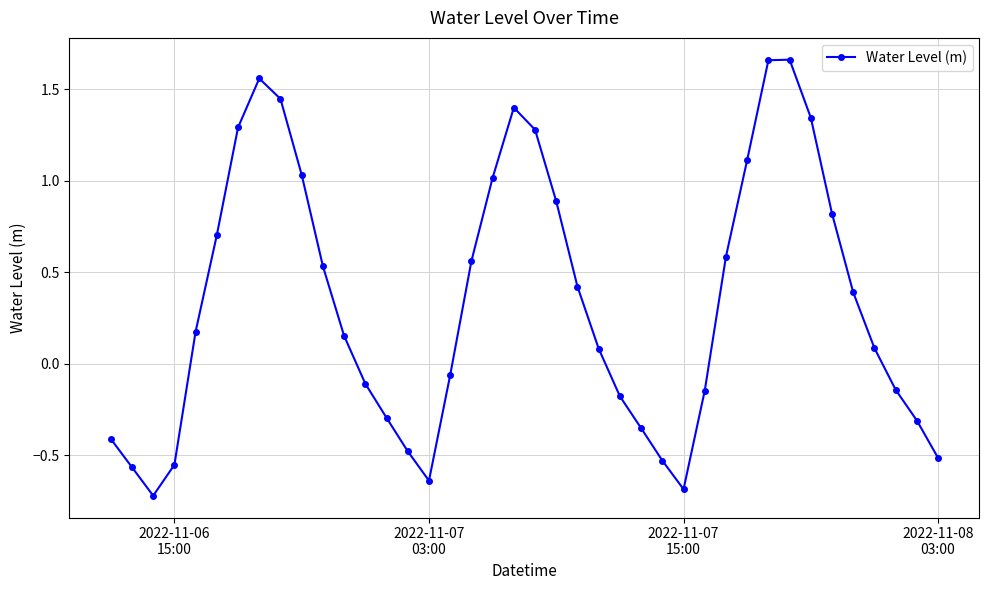

How many interior local peaks (higher than both neighbors) does the data have?

3